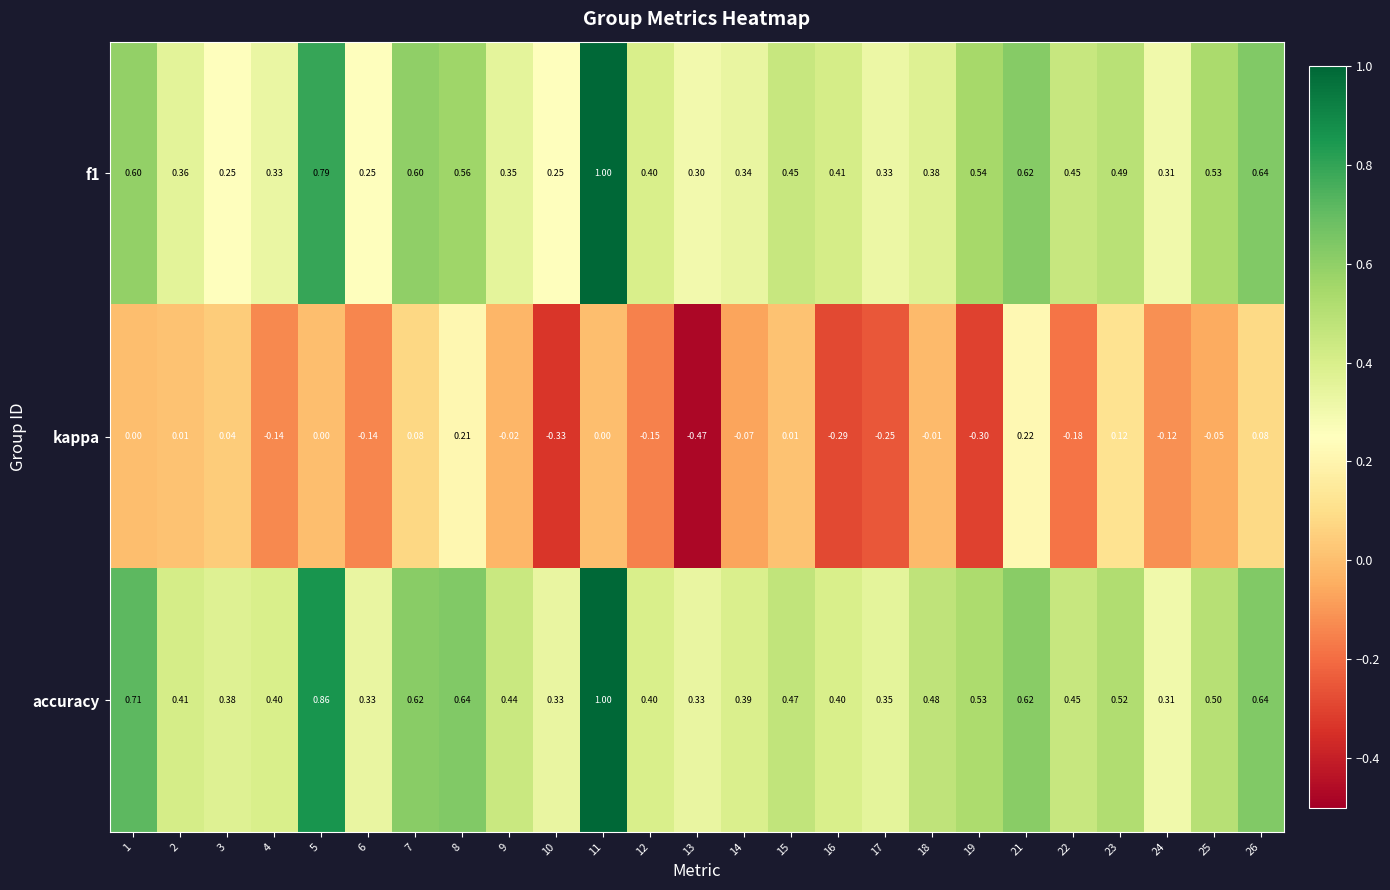

Which series changed the most between 2 and 14?

kappa